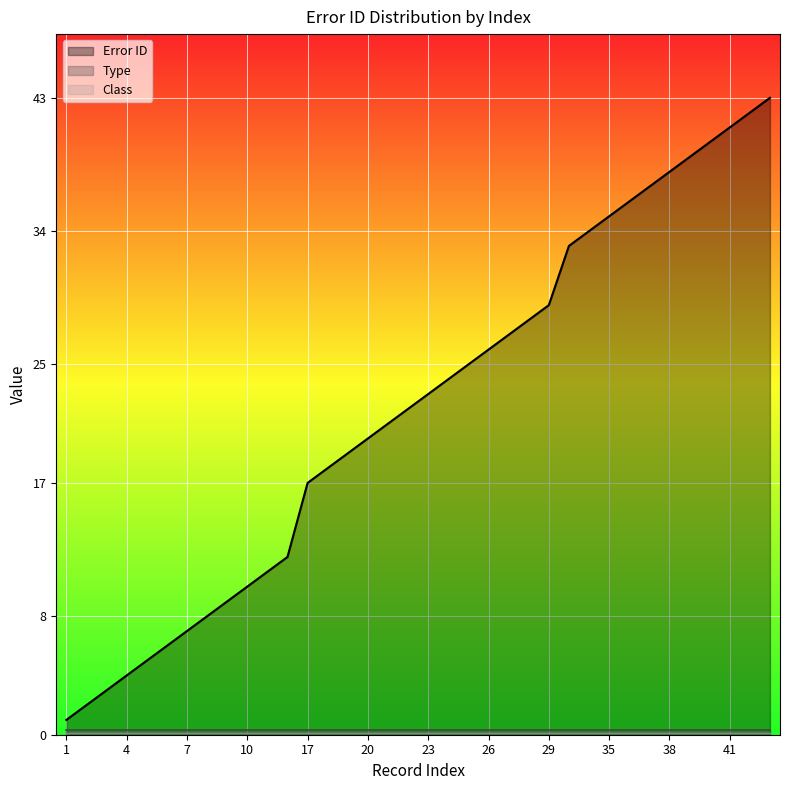

What is the difference between the maximum and minimum values in the Error ID series?

42.0